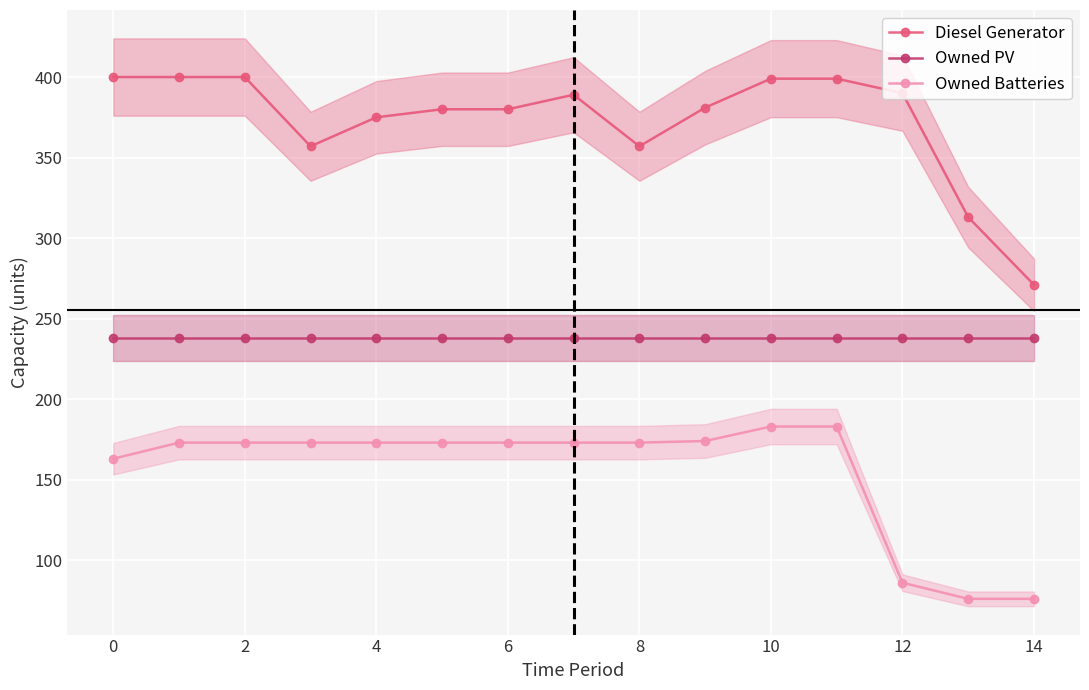

True or false: Owned Batteries has a value of 173 at 6.

True